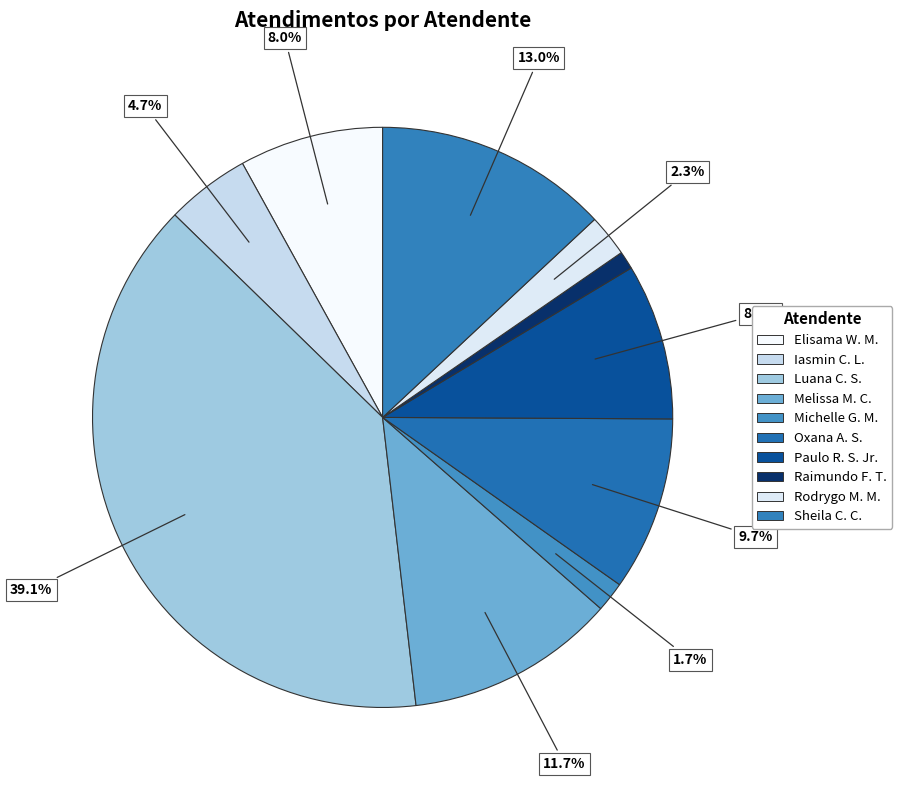

What is the largest slice in the pie chart?

Luana Cristine Sa dos Santos